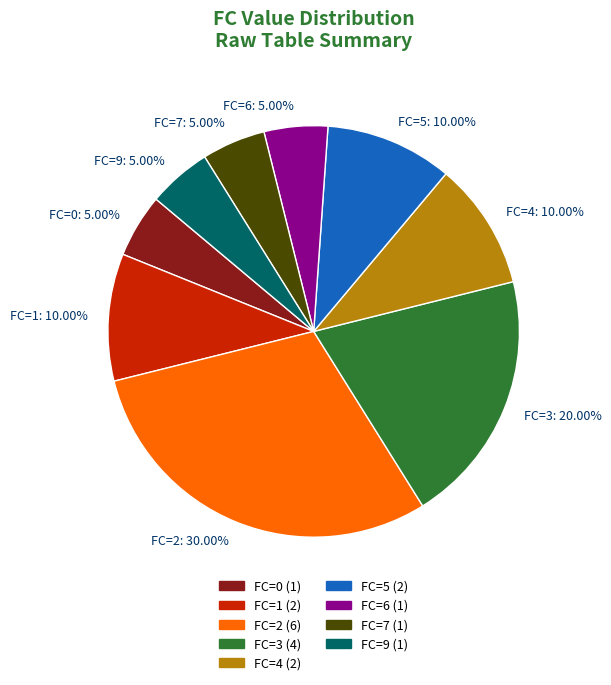

Count the number of slices in the pie.

9